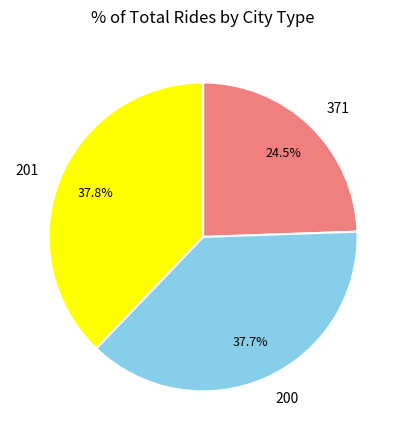

Combined, do 371 and 201 account for over 50%?

Yes